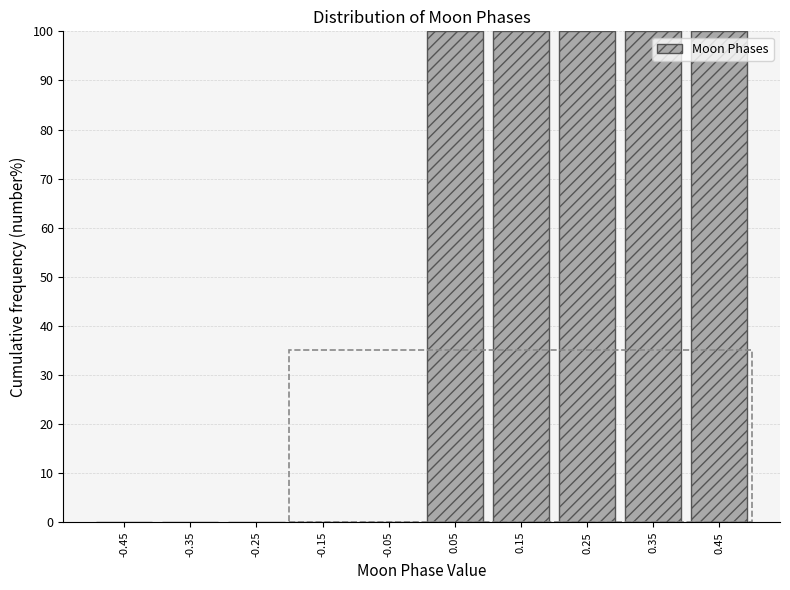

Reading left to right, extract all data points from this chart.

-0.45=0	-0.35=0	-0.25=0	-0.15=0	-0.05=0	0.05=100	0.15=100	0.25=100	0.35=100	0.45=100